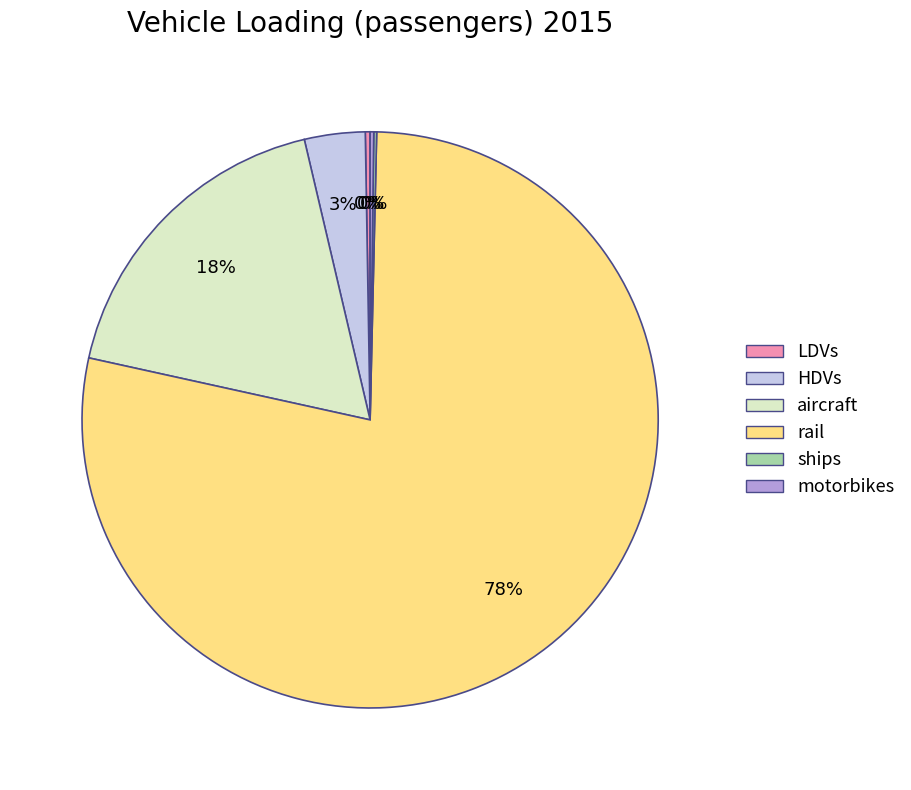

Which has a higher value, aircraft or HDVs?

aircraft